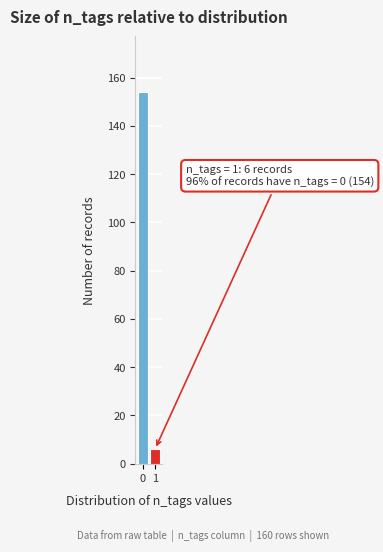

Reading left to right, transcribe all the data shown in this chart.

0=154	1=6